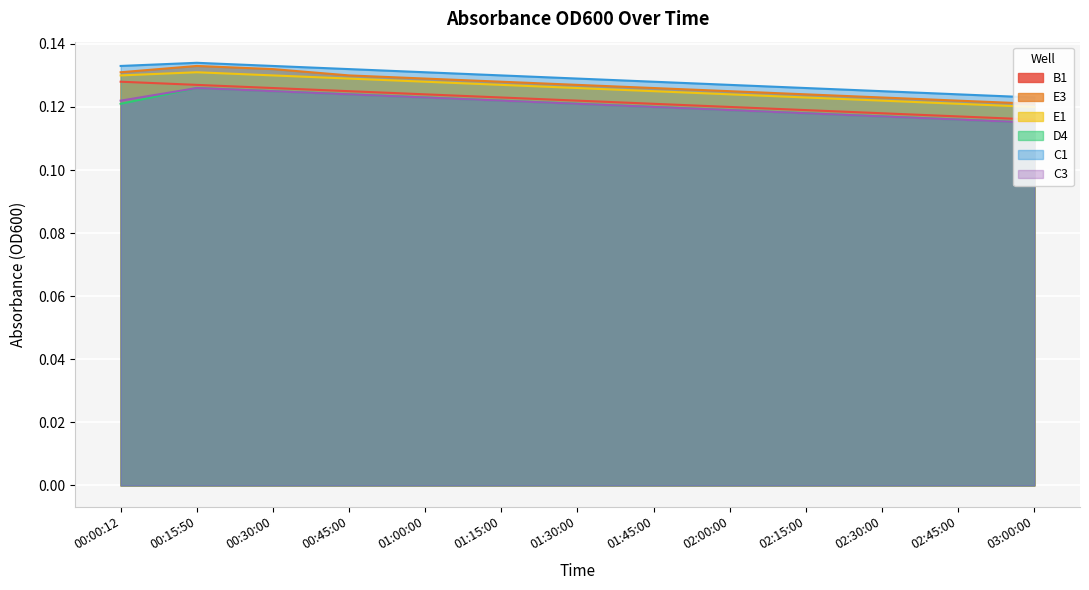

At which label is B1 closest to 0?

03:00:00